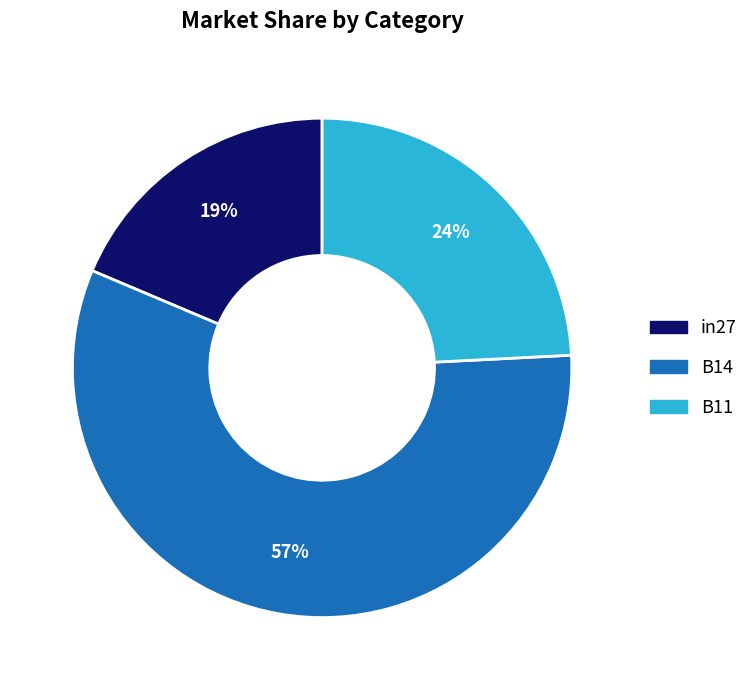

True or false: B11 accounts for 24% of the total.

True